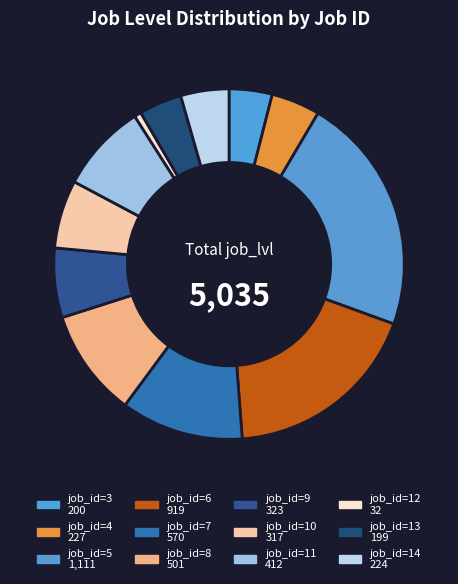

Which slice is the smallest?

12